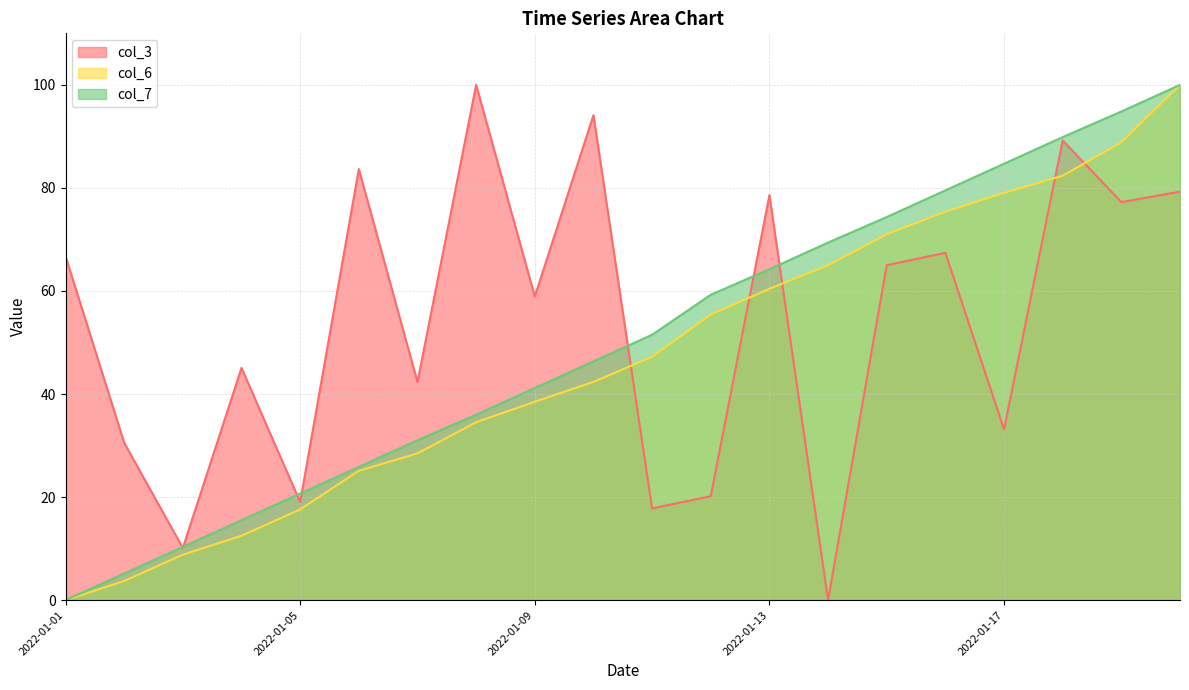

At which category does the chart reach its minimum across all series?

2022-01-14